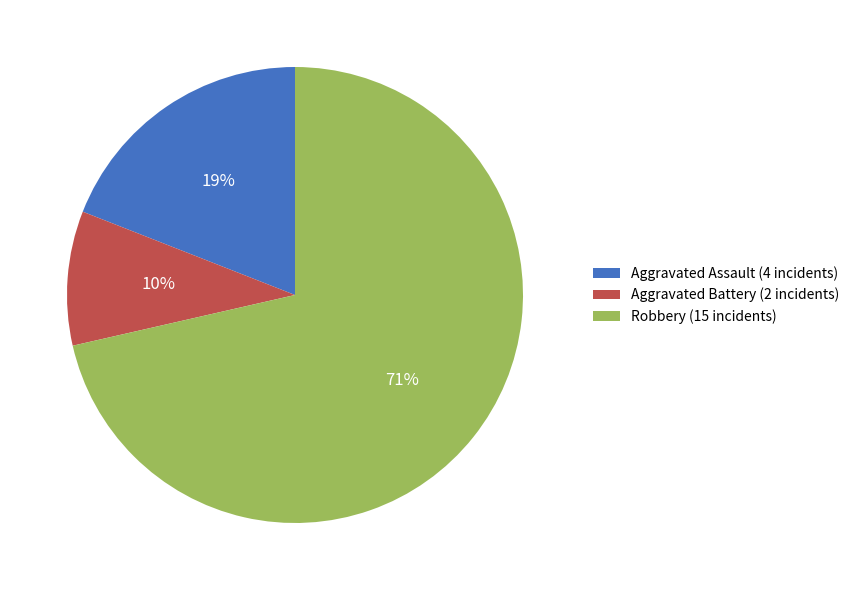

What percentage is the Aggravated Assault slice, to the nearest percent?

19%